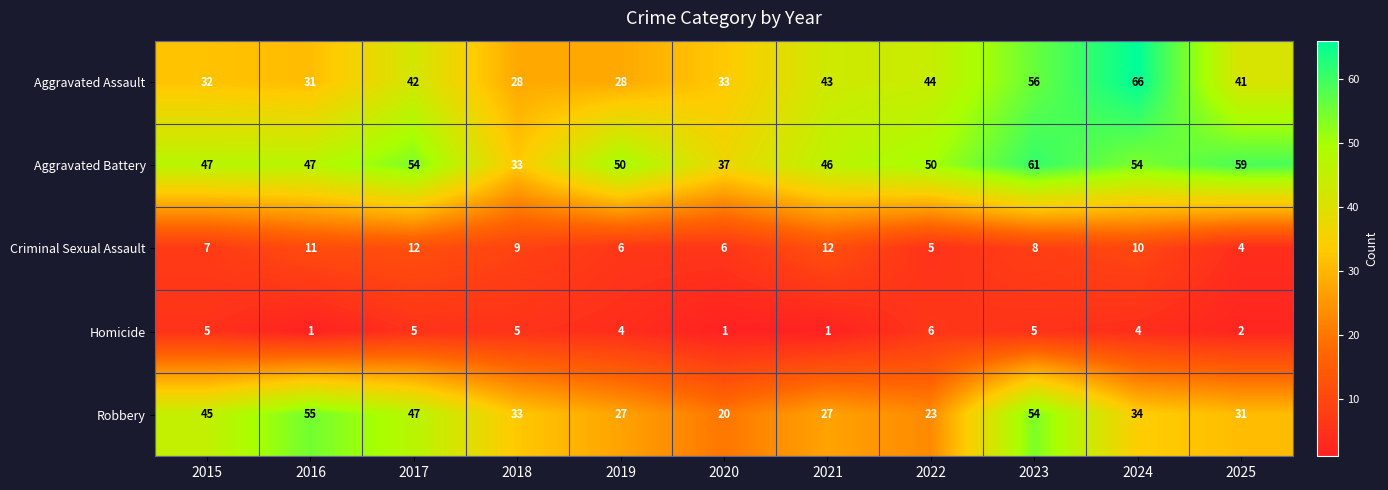

What is the difference between the Aggravated Assault values at 2024 and 2023?

10